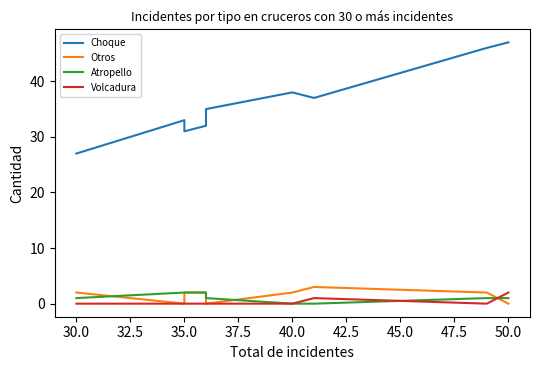

What are all the series names shown in the legend?

Choque, Otros, Atropello, Volcadura